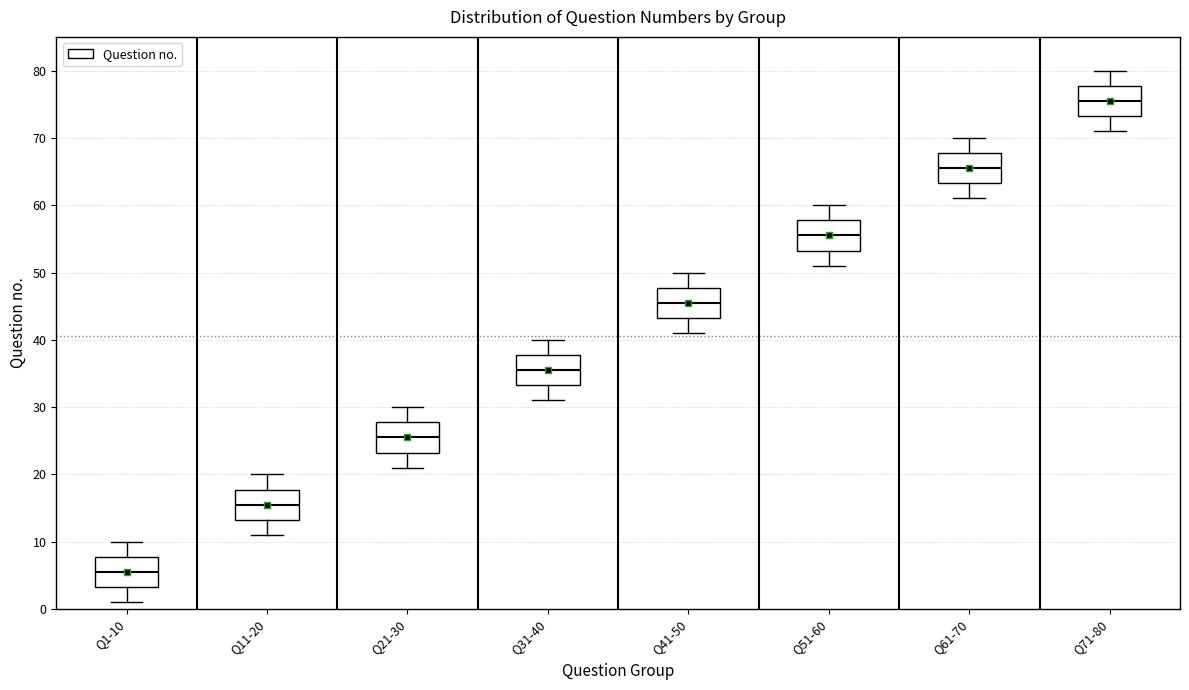

Which box has the lowest median line?

Q1-10